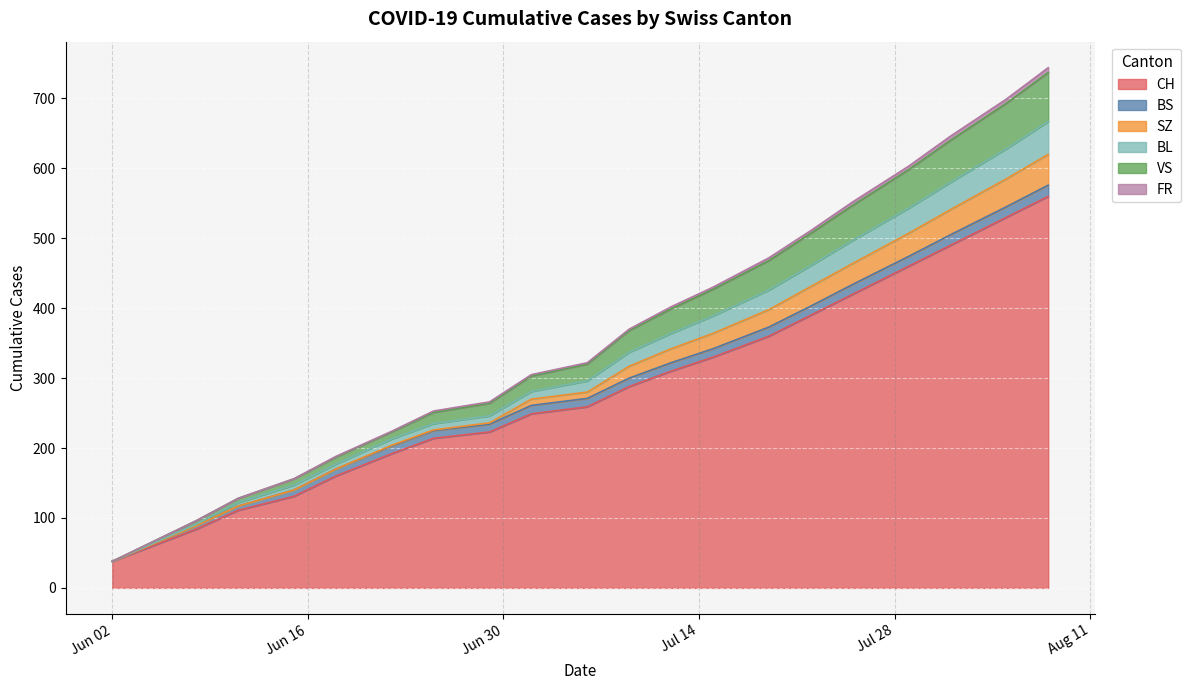

What is the lowest value of the CH series?

38